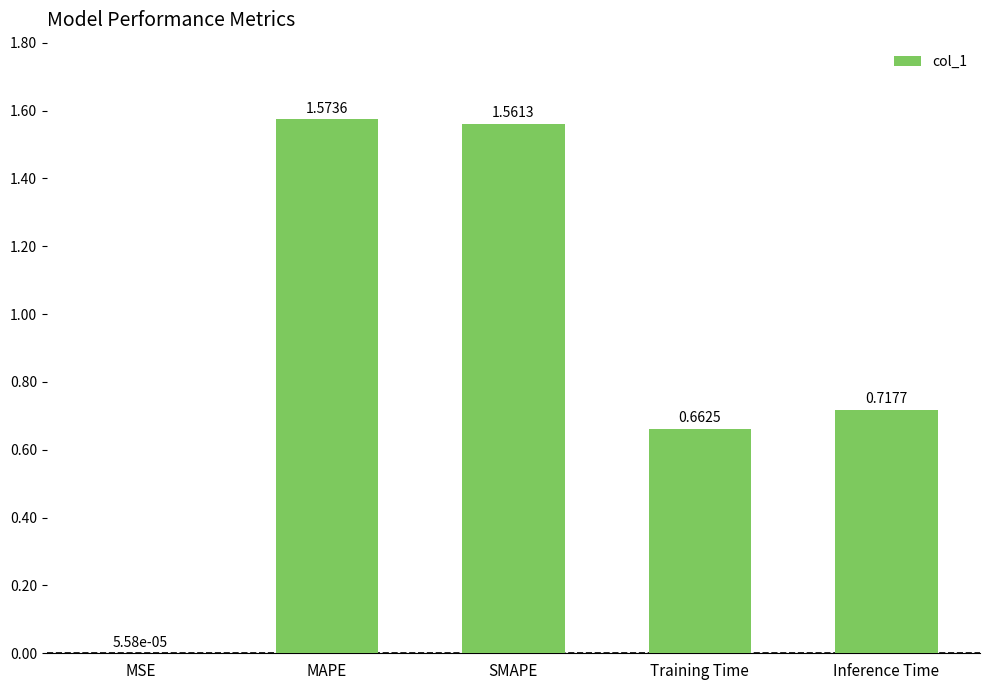

What is the change in value from Training Time to Inference Time?

+0.1